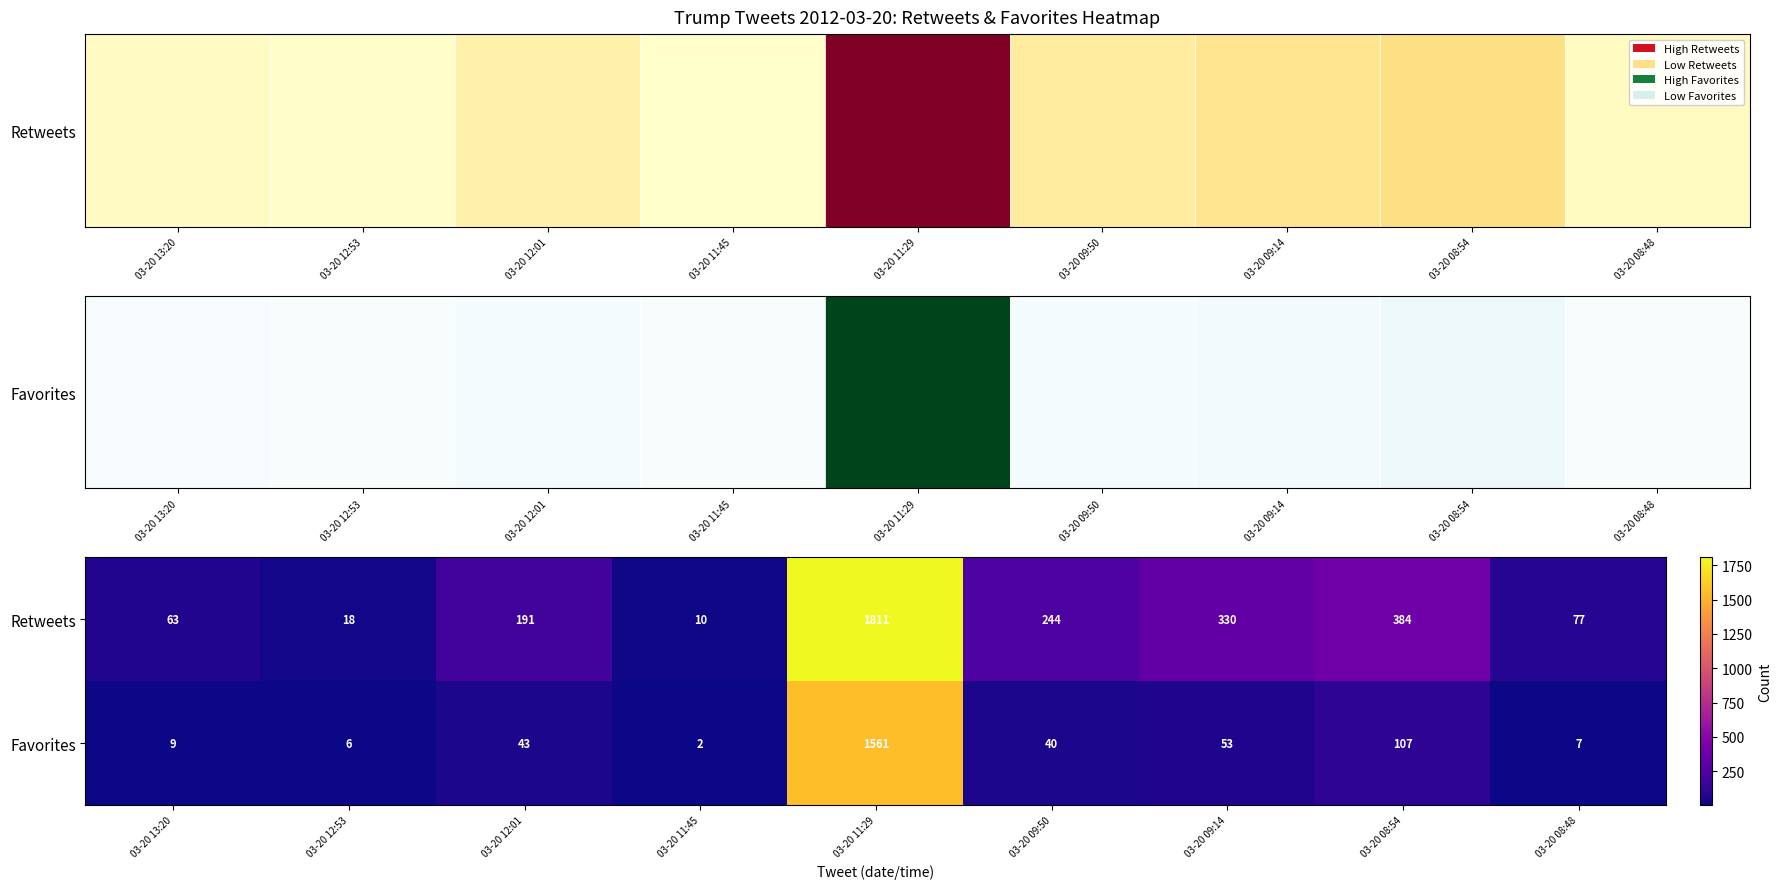

What is the average value of the Retweets series?

348